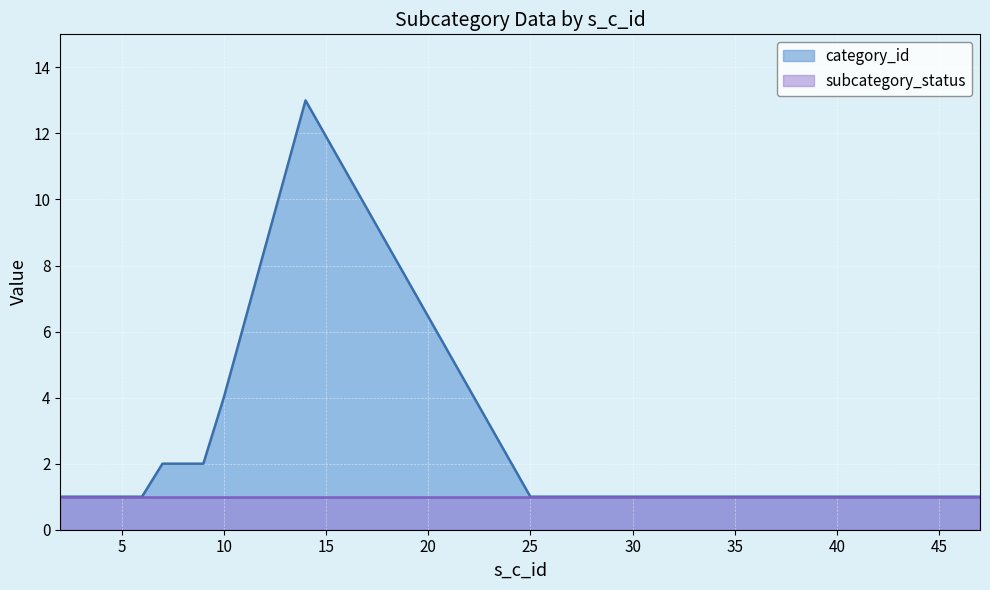

Which label corresponds to the largest value in the chart?

14